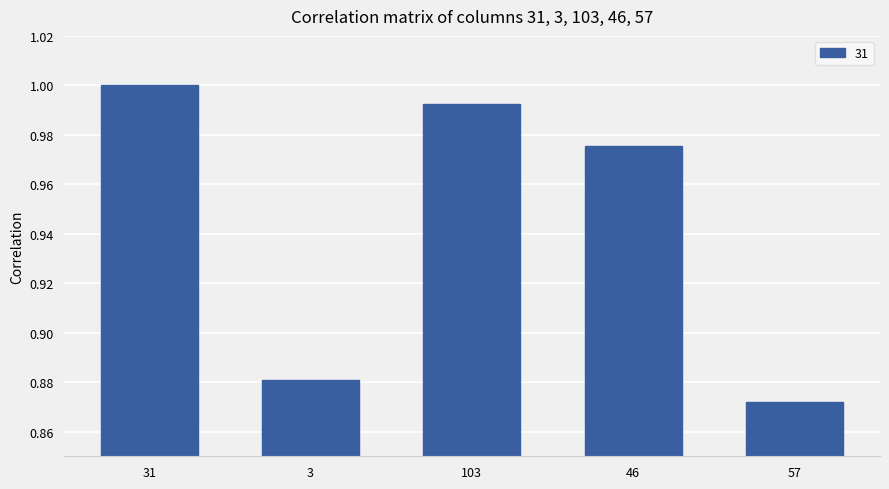

At which label is the value closest to 0?

57